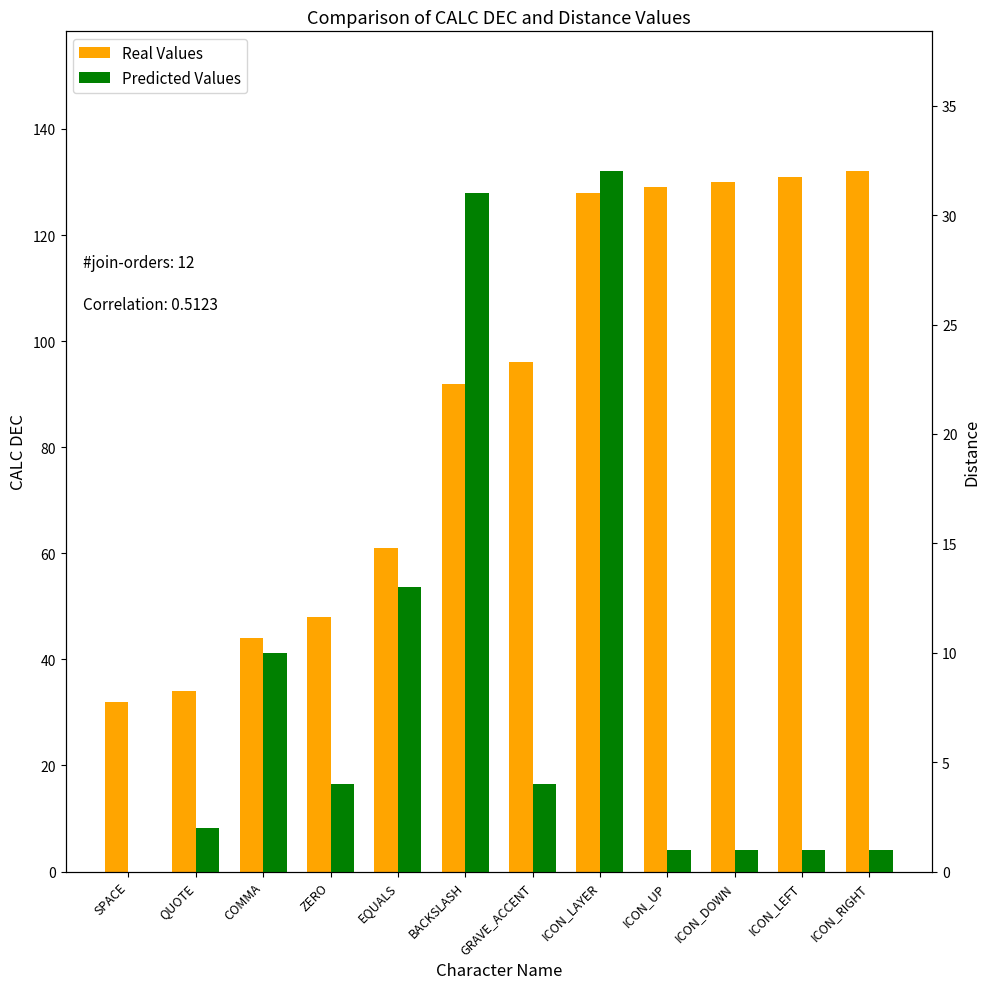

What is the value of the Real Values bar at the 12th from the left?

132